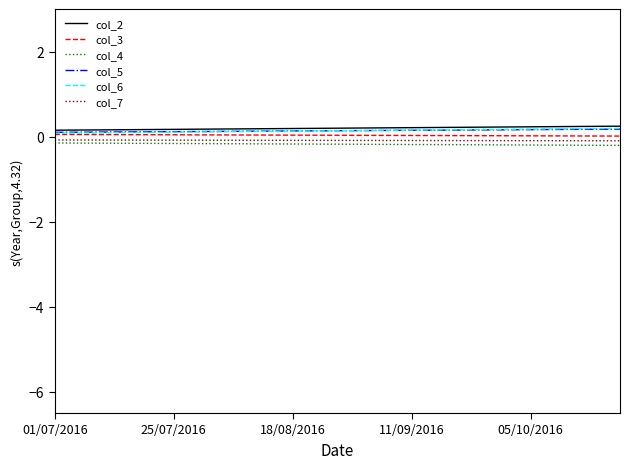

True or false: col_2 and col_7 cross at least once.

False